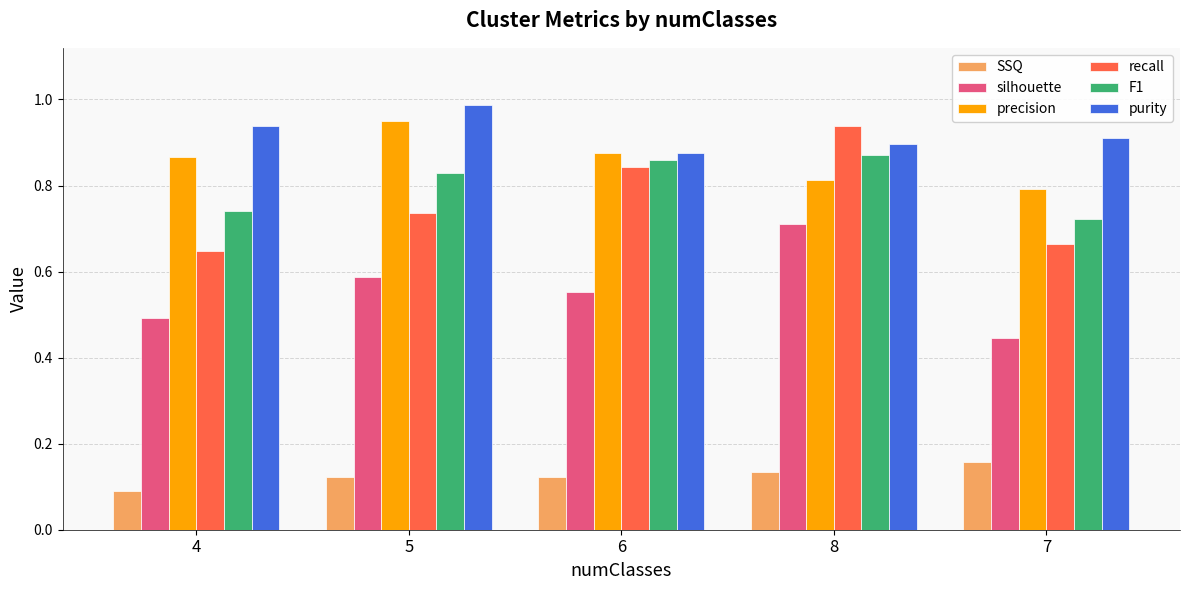

What is the label of the 5th bar from the left?

7